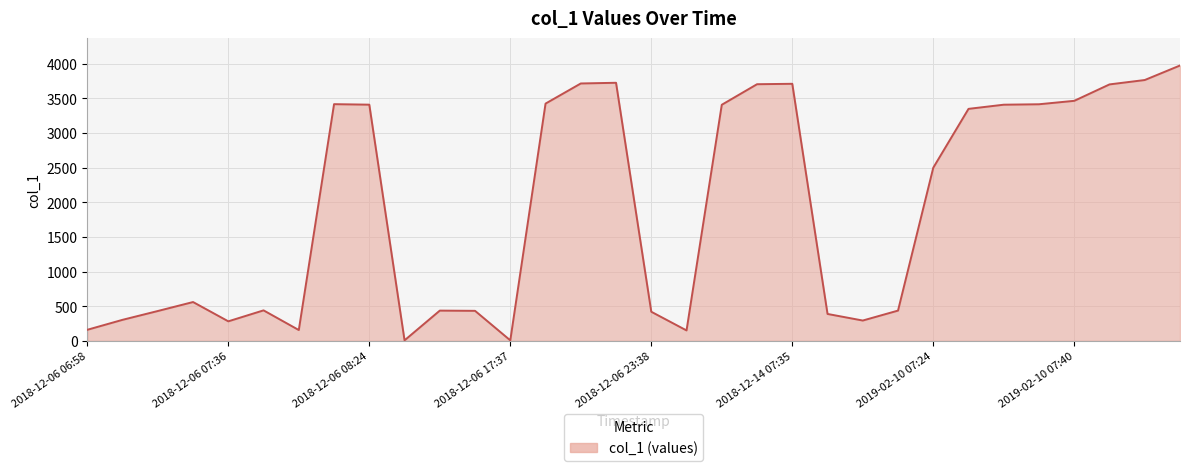

What is the difference between the maximum and minimum values?

3968.2